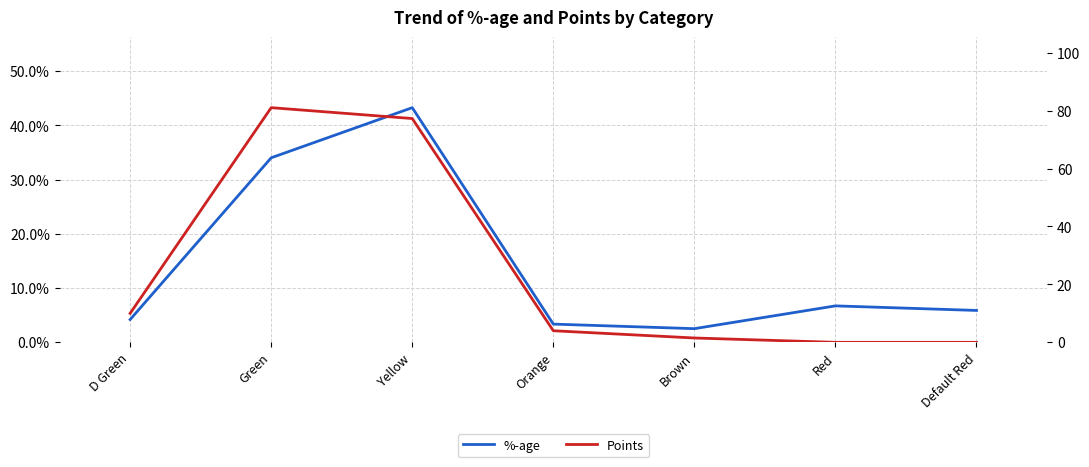

Is the value of %-age at Red greater than the value of Points at Yellow?

No